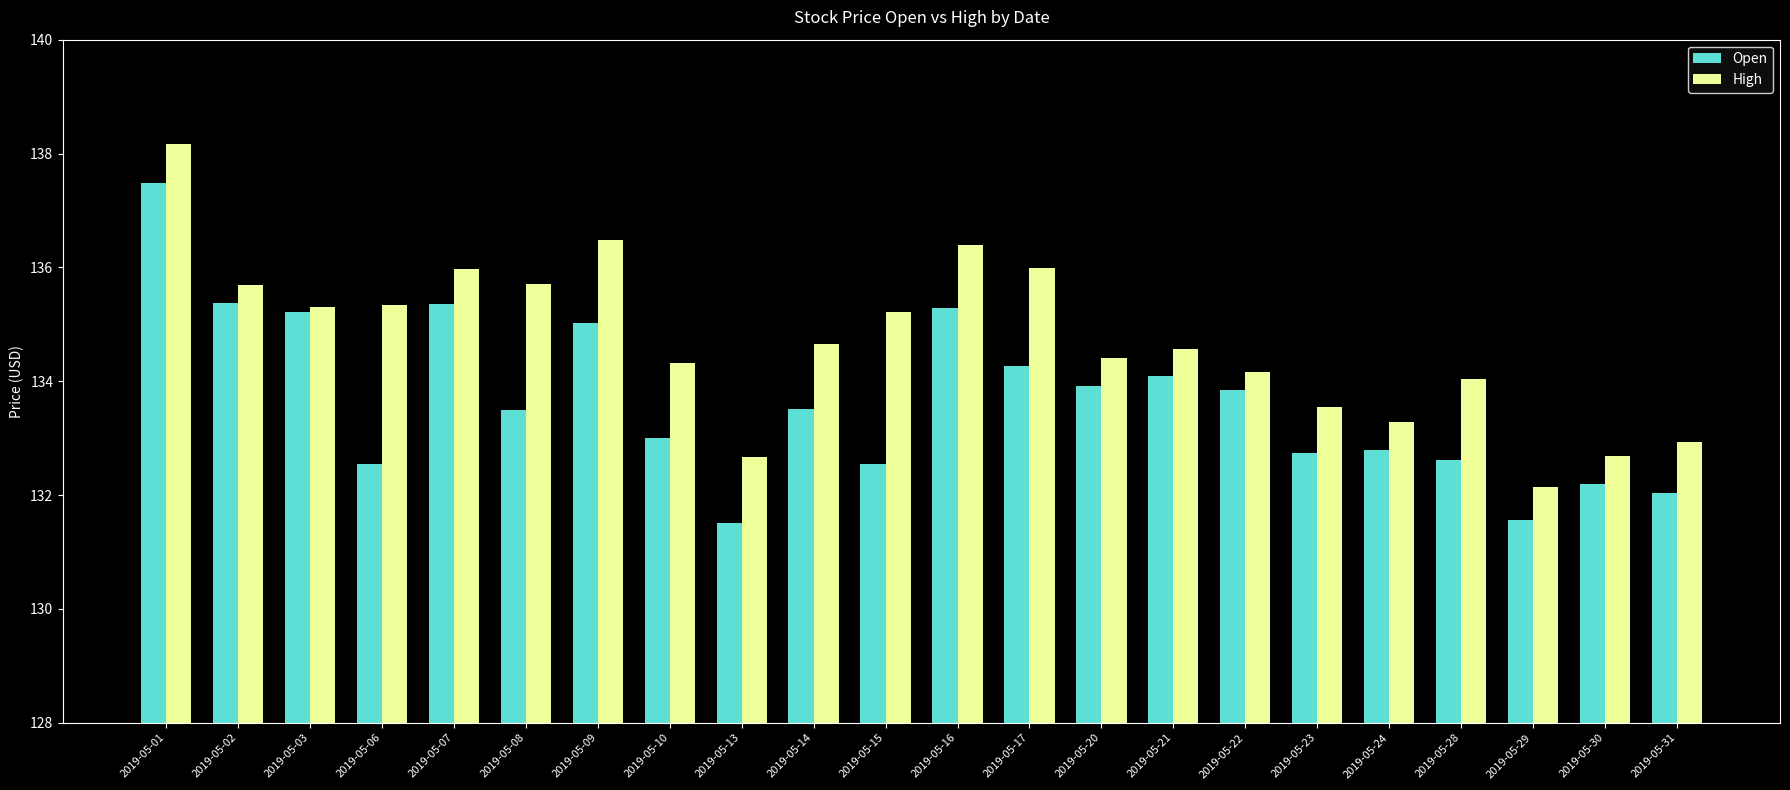

List the series in order of their peak value, lowest first.

Open, High